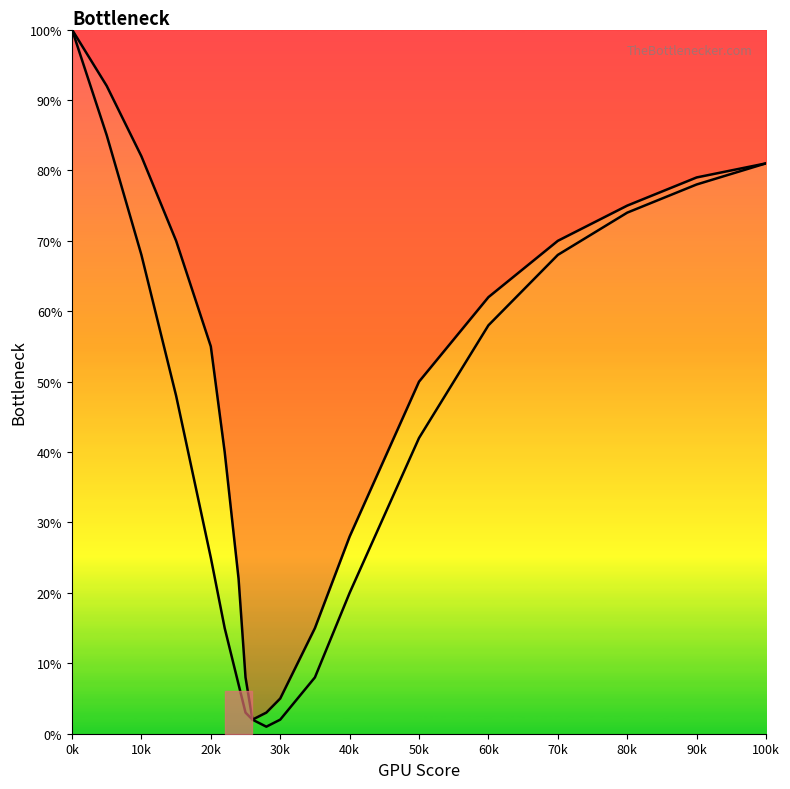

The value of Right curve at 80k is 74. True or false?

True